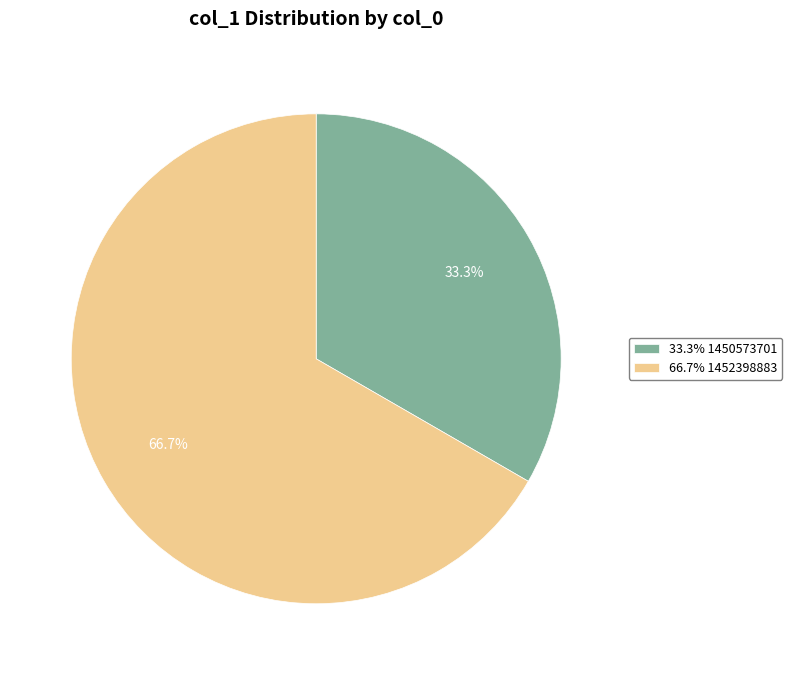

How many segments does this pie chart have?

2